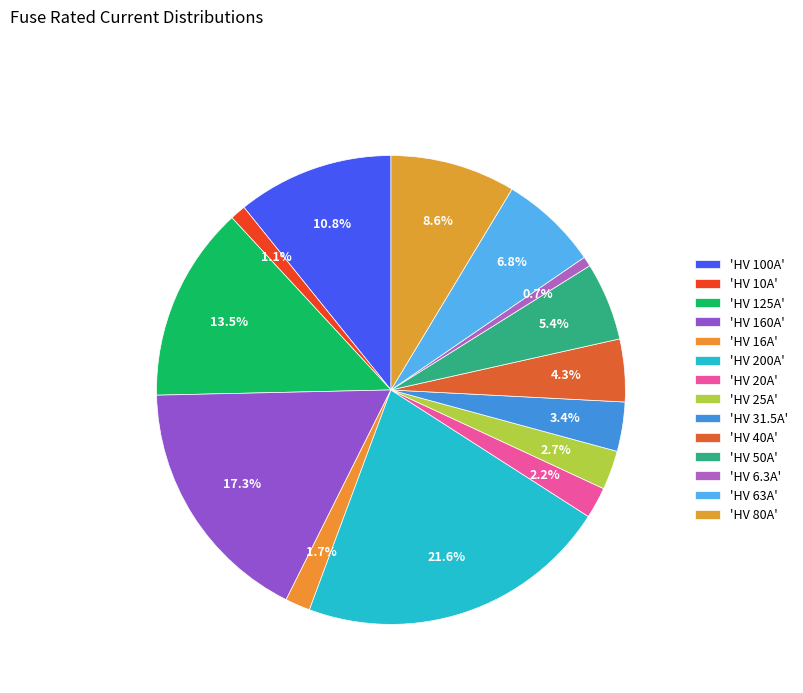

How many slices are in this pie chart?

14